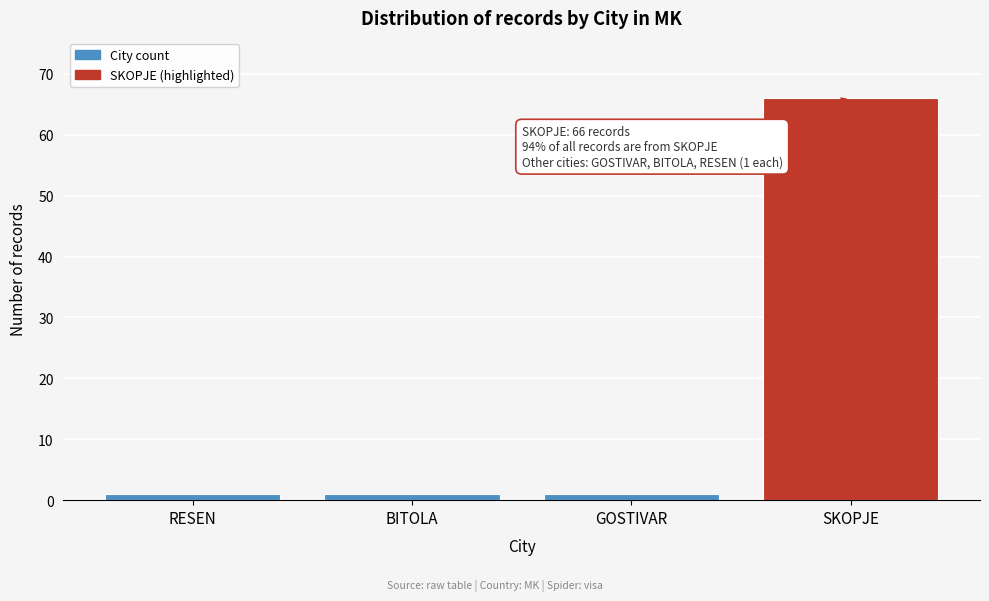

Reading left to right, what are all the values shown in this chart?

1	1	1	66